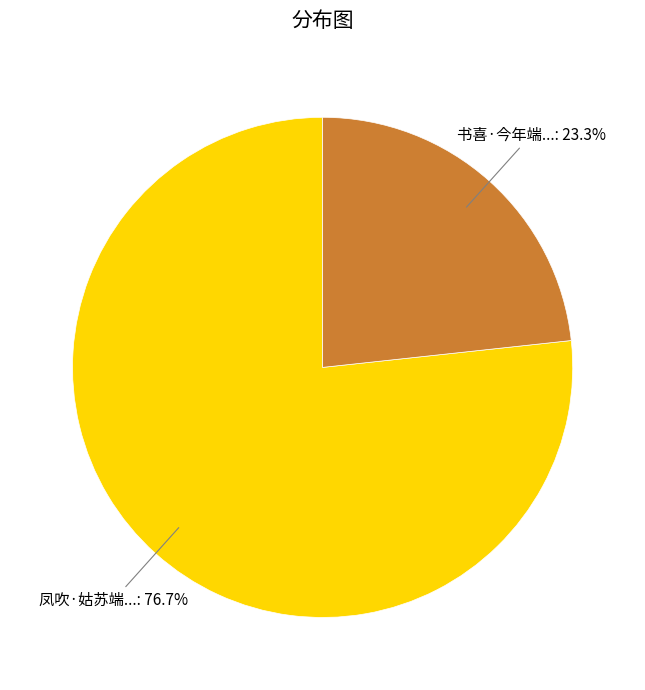

Is there any slice that represents more than half of the pie?

Yes